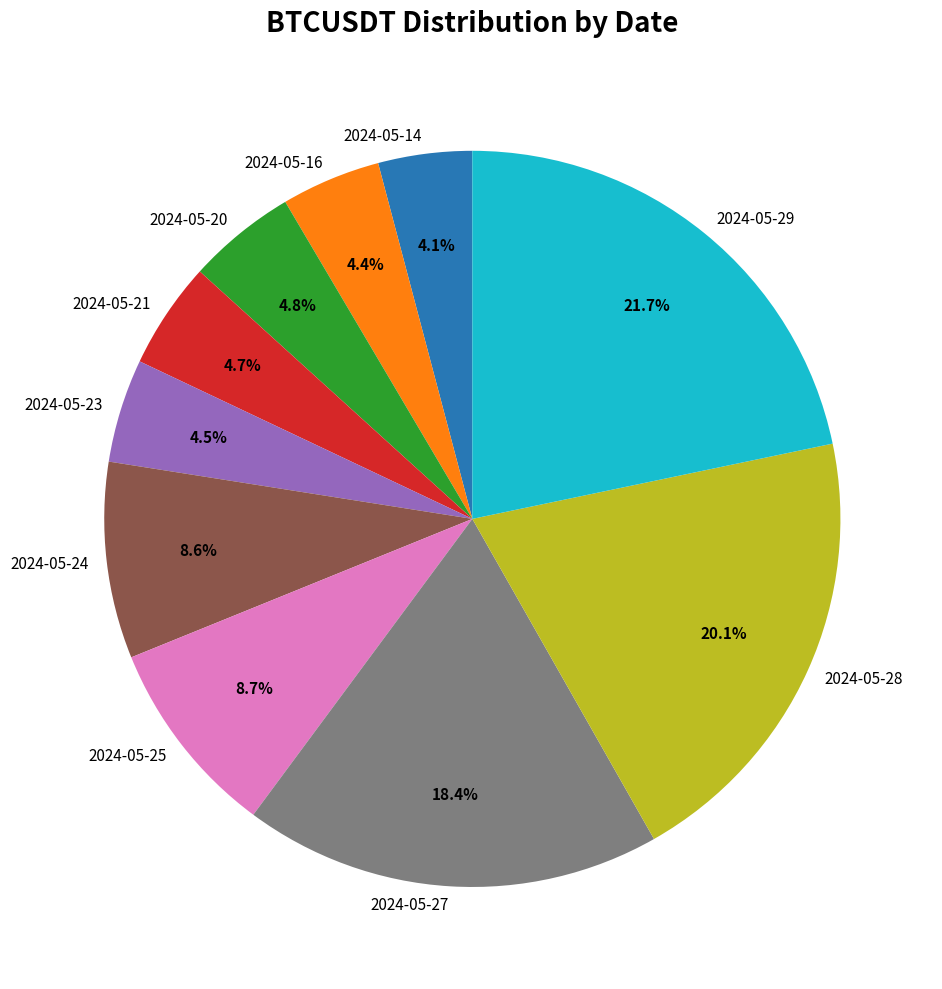

How many slices are in this pie chart?

10